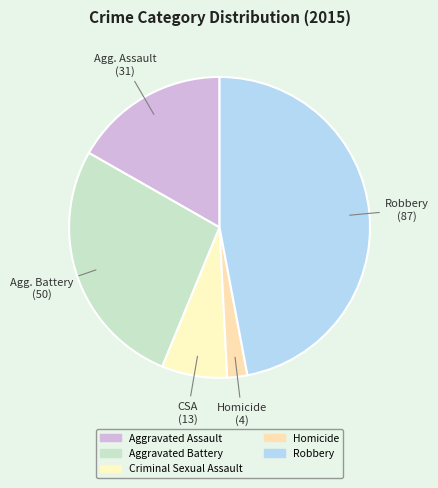

Is it true that Aggravated Assault is 17% of the pie?

True